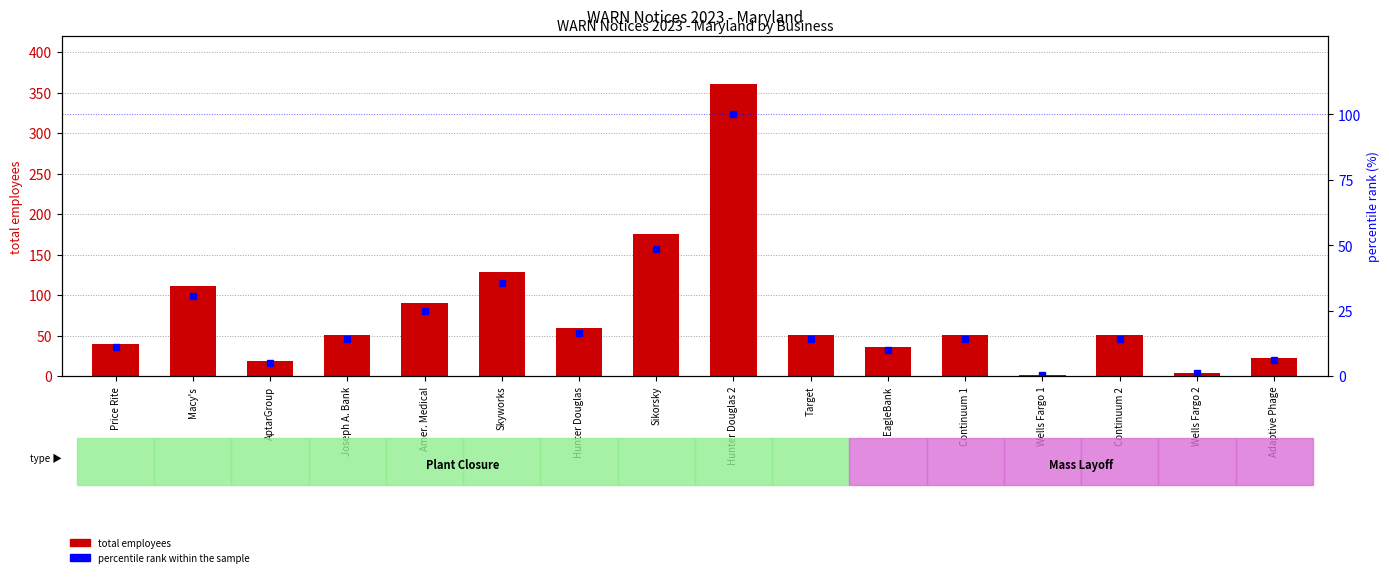

What is the total value across all series at Skyworks?

164.7